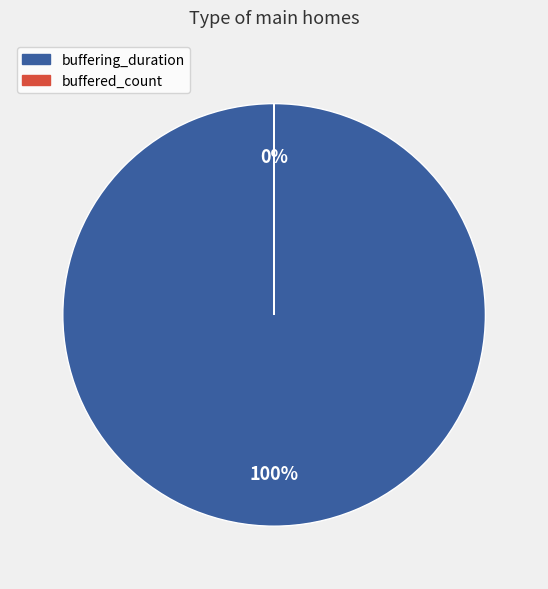

What is the largest slice in the pie chart?

buffering_duration